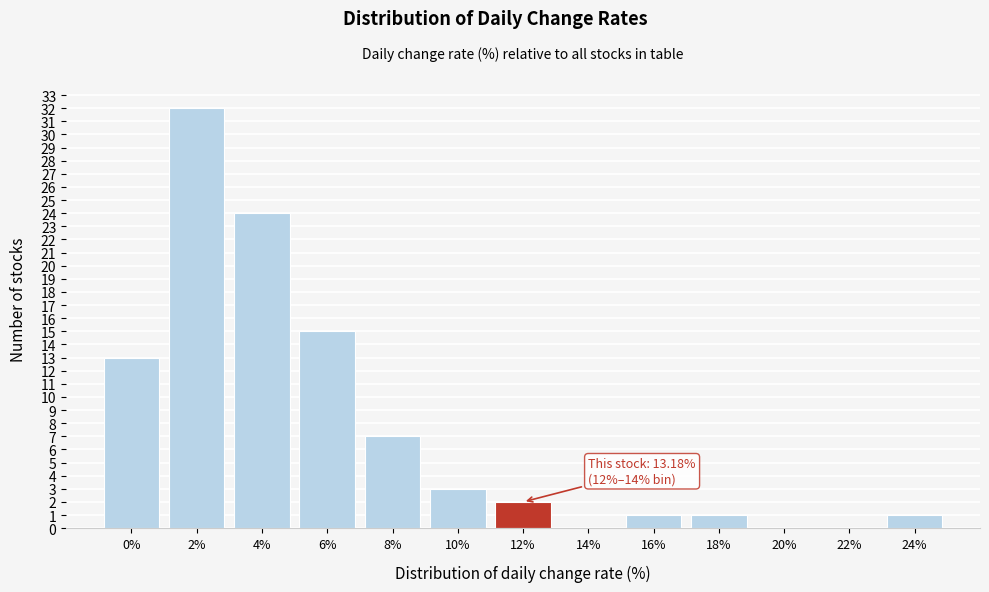

Reading left to right, list all the values displayed in this chart.

0%=13	2%=32	4%=24	6%=15	8%=7	10%=3	12%=2	14%=0	16%=1	18%=1	20%=0	22%=0	24%=1